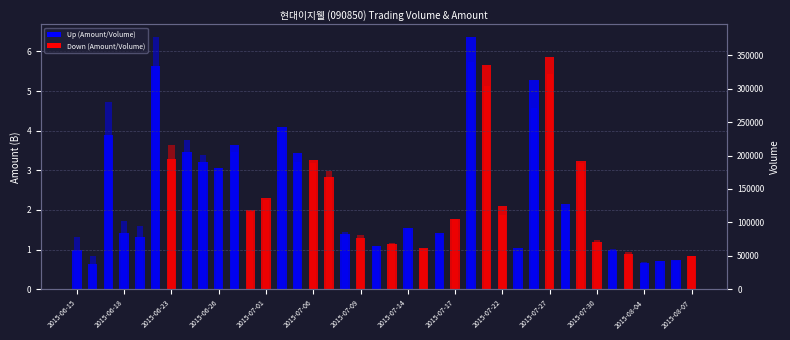

Rank the series by their average value, from highest to lowest.

Volume, Amount